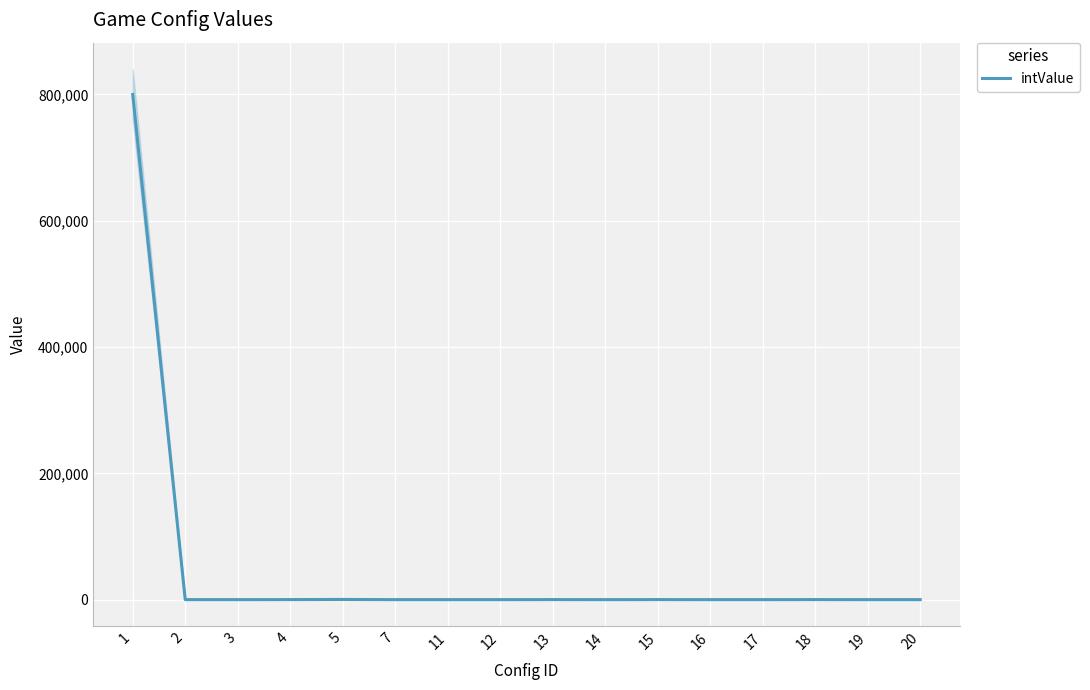

What is the value of the 4th point from the left?

100